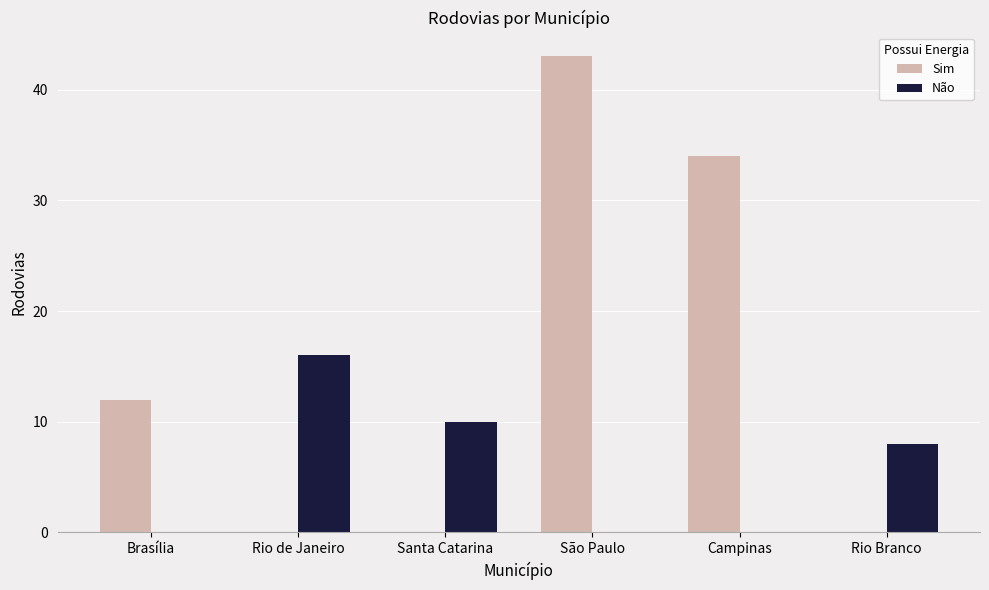

Which series changed the most between Brasília and Campinas?

Sim